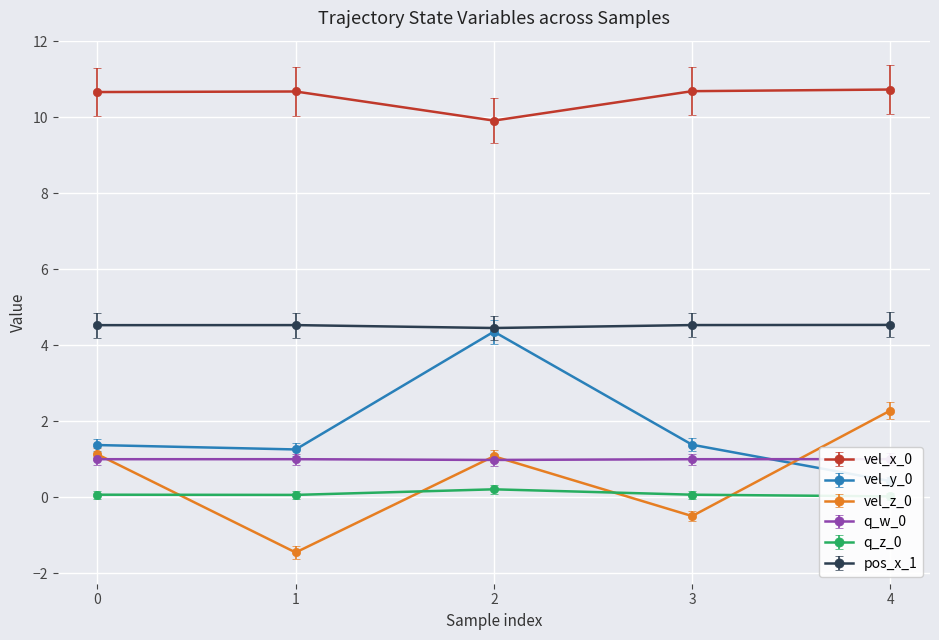

At which category does vel_x_0 reach its first local peak?

1